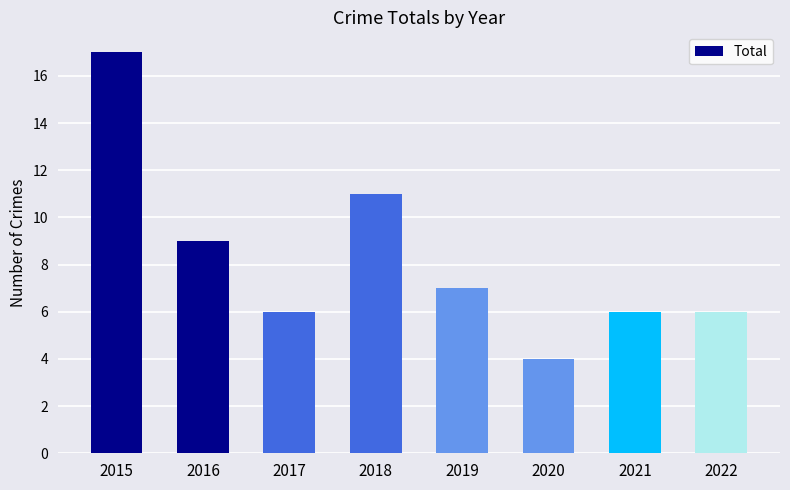

Which category has the lowest value across all series?

2020